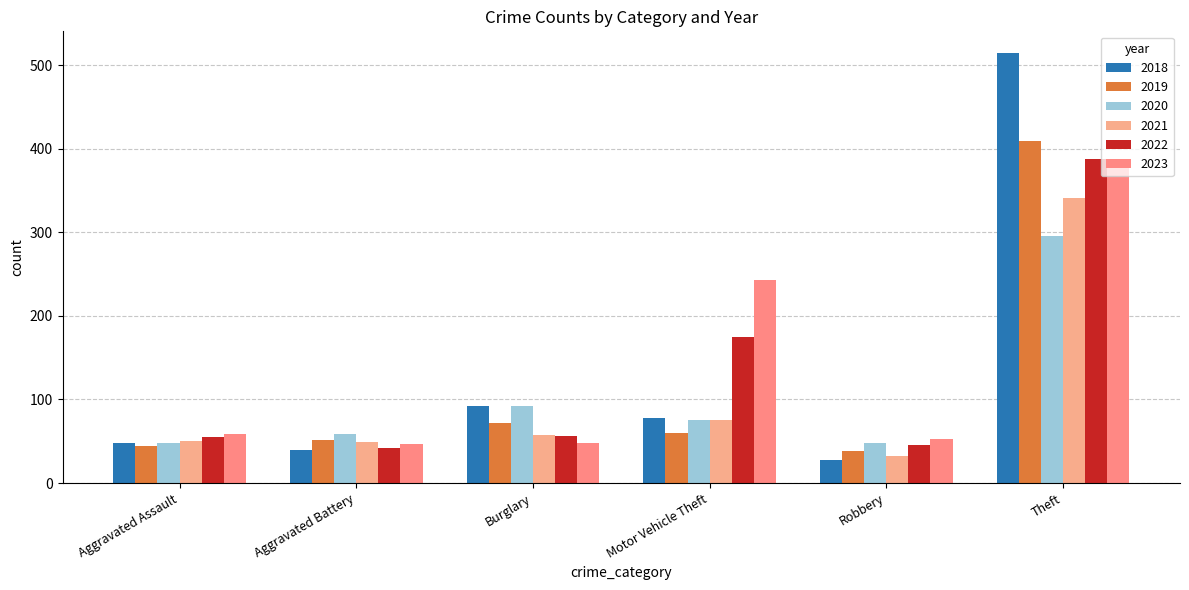

Is the value of 2022 at Theft greater than the value of 2019 at Aggravated Battery?

Yes